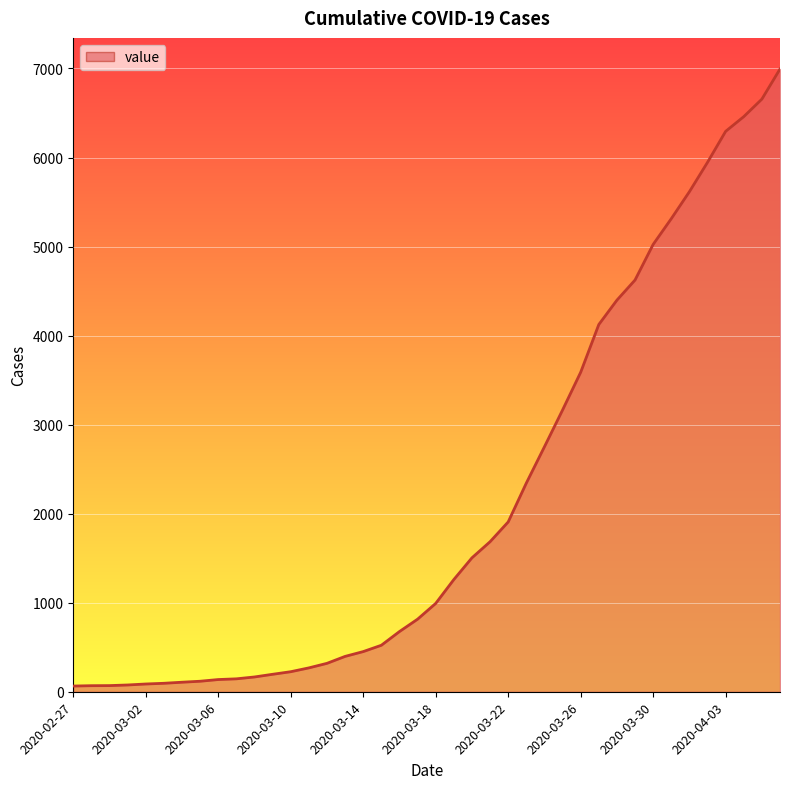

What is the greatest value displayed?

6994